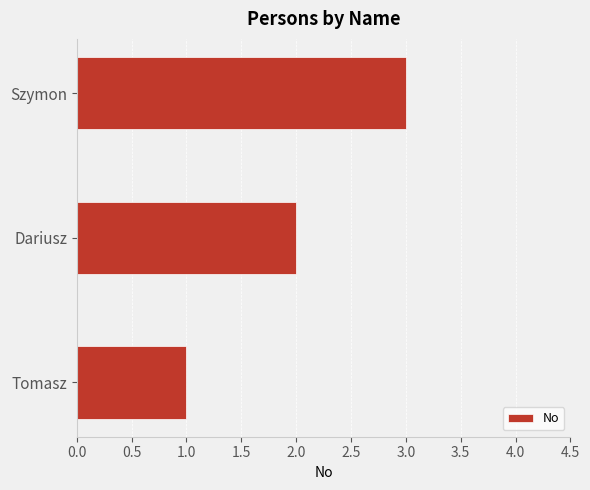

Rank the categories by value from lowest to highest.

Tomasz, Dariusz, Szymon